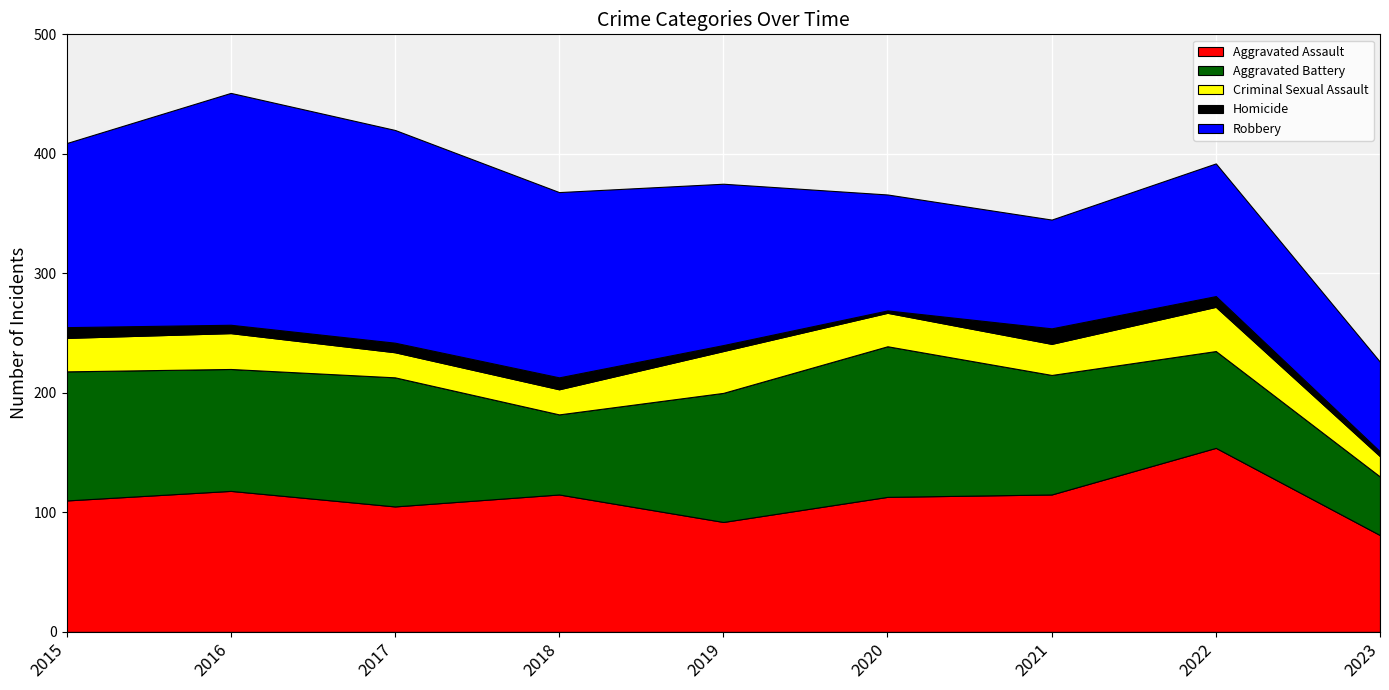

Reading left to right, transcribe all the data shown in this chart.

Aggravated Assault: 2015=110	2016=118	2017=105	2018=115	2019=92	2020=113	2021=115	2022=154	2023=81
Aggravated Battery: 2015=108	2016=102	2017=108	2018=67	2019=108	2020=126	2021=100	2022=81	2023=49
Criminal Sexual Assault: 2015=28	2016=30	2017=21	2018=21	2019=35	2020=28	2021=26	2022=37	2023=17
Homicide: 2015=9	2016=7	2017=8	2018=10	2019=5	2020=2	2021=13	2022=9	2023=4
Robbery: 2015=154	2016=194	2017=178	2018=155	2019=135	2020=97	2021=91	2022=111	2023=75